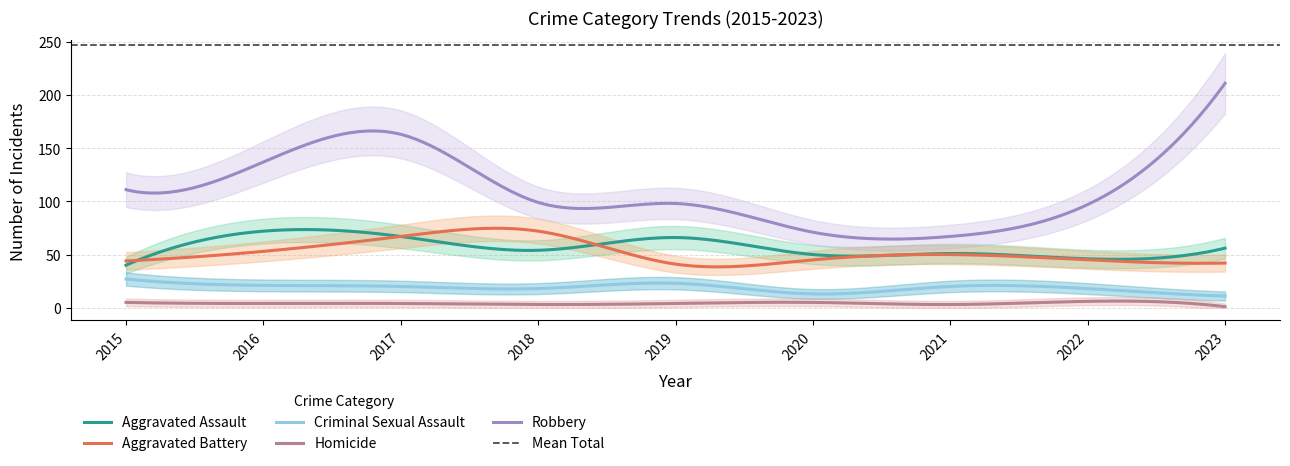

Which label corresponds to the smallest value in the chart?

2023